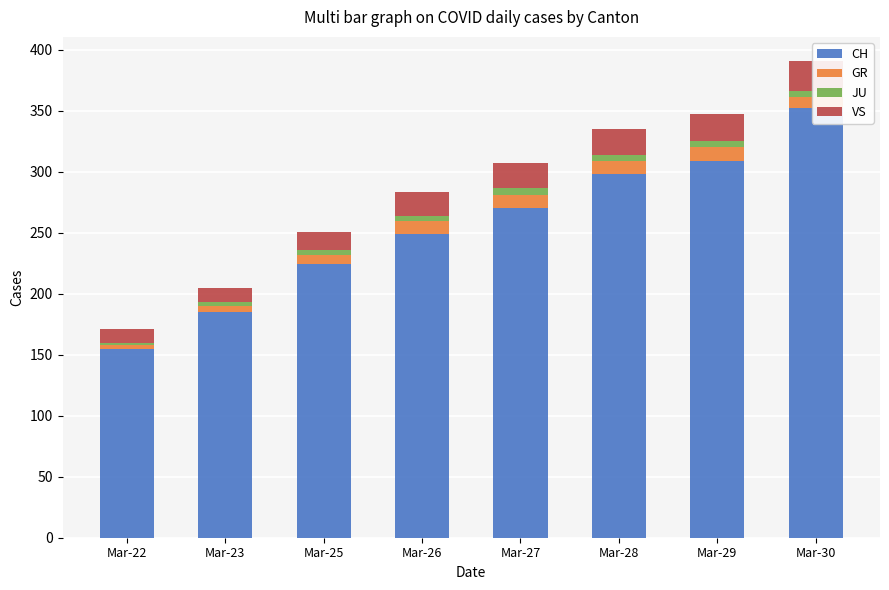

Which series has the largest range (max minus min)?

CH